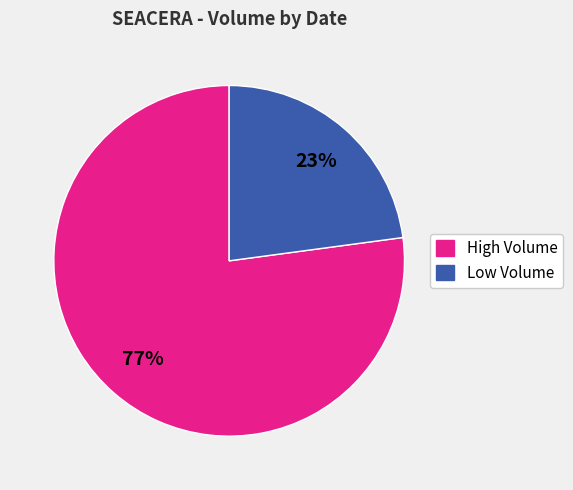

How many slices are in this pie chart?

2